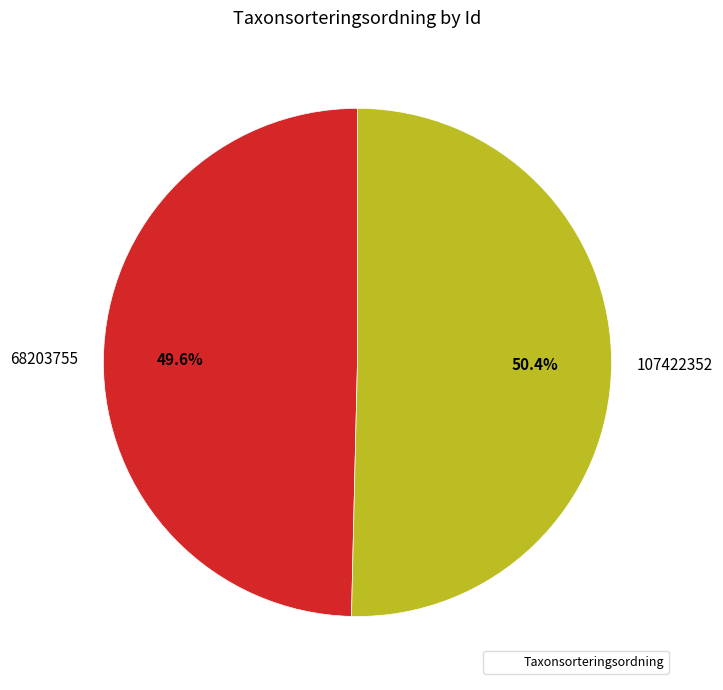

Which has a higher value, 107422352 or 68203755?

107422352